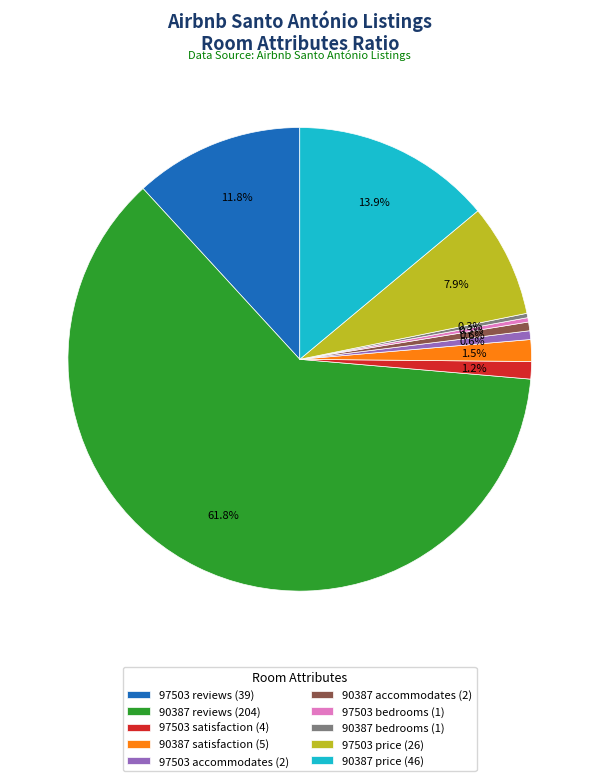

Count the number of slices in the pie.

10